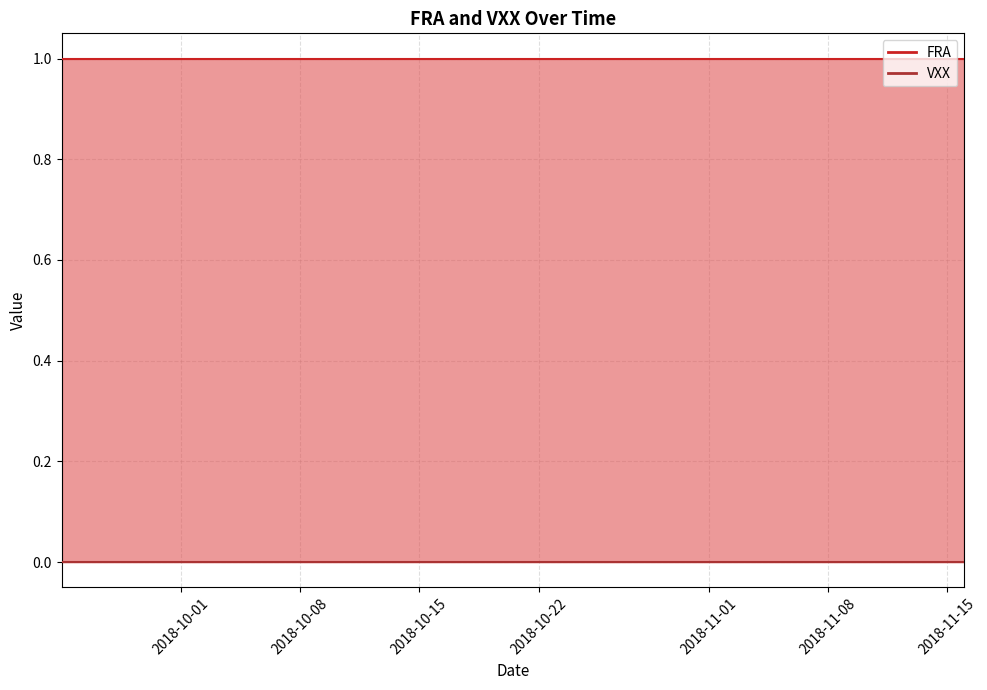

Reading left to right, extract all data points from this chart.

FRA: 1	1	1	1	1	1	1	1	1	1	1	1	1	1	1	1	1	1	1	1	1	1	1	1	1	1	1	1	1	1	1	1	1	1	1	1	1	1	1	1
VXX: 0	0	0	0	0	0	0	0	0	0	0	0	0	0	0	0	0	0	0	0	0	0	0	0	0	0	0	0	0	0	0	0	0	0	0	0	0	0	0	0